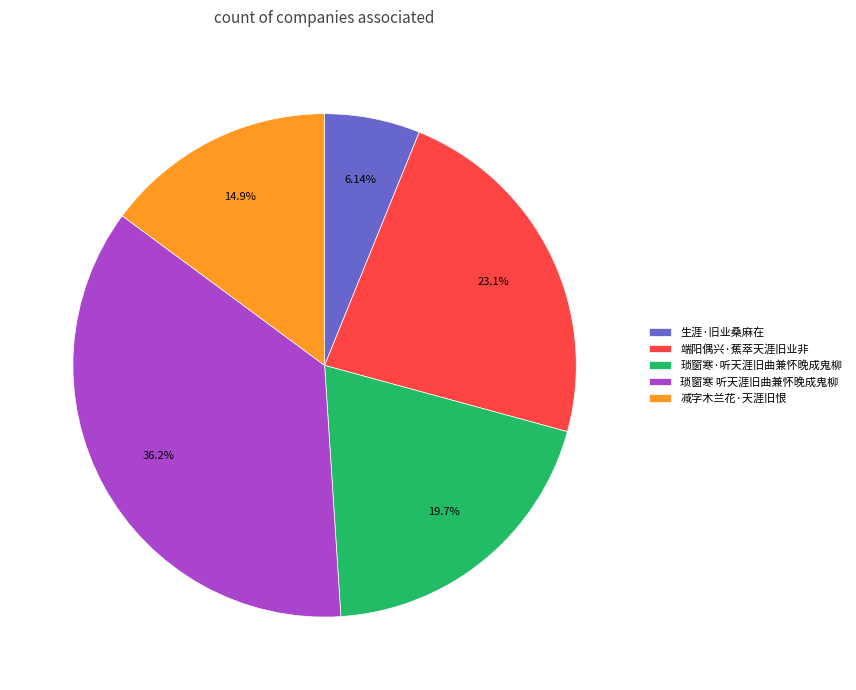

Count the number of slices in the pie.

5